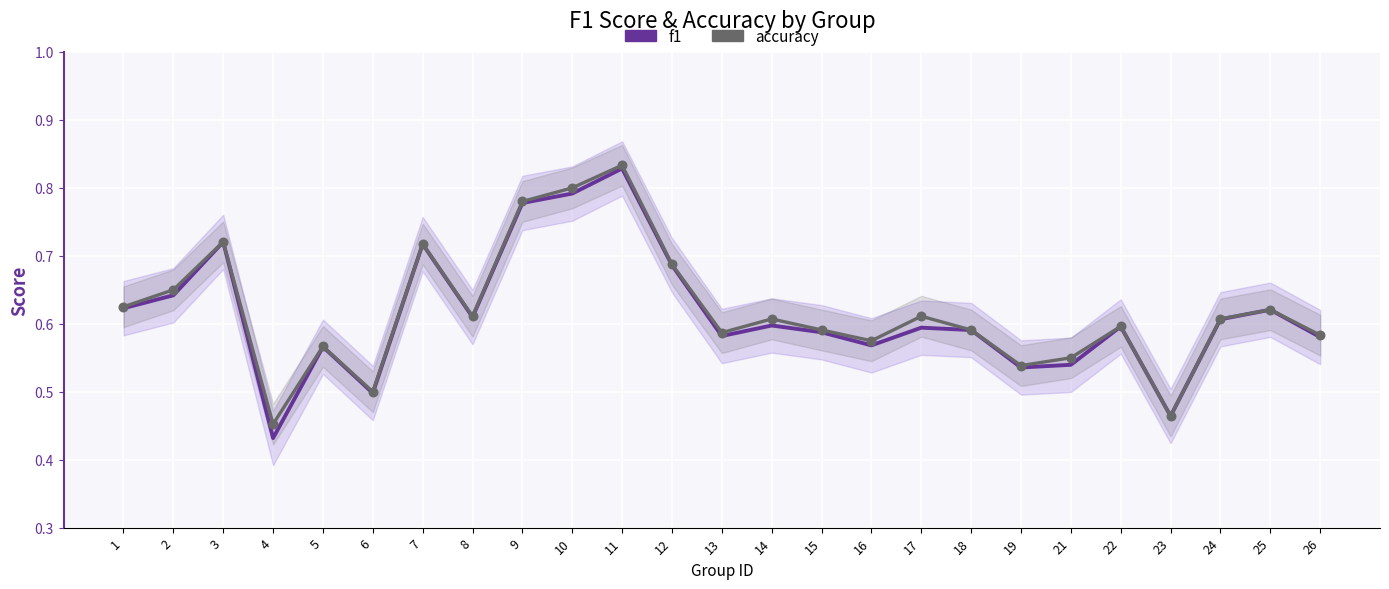

Which series has the widest spread of Y values?

f1